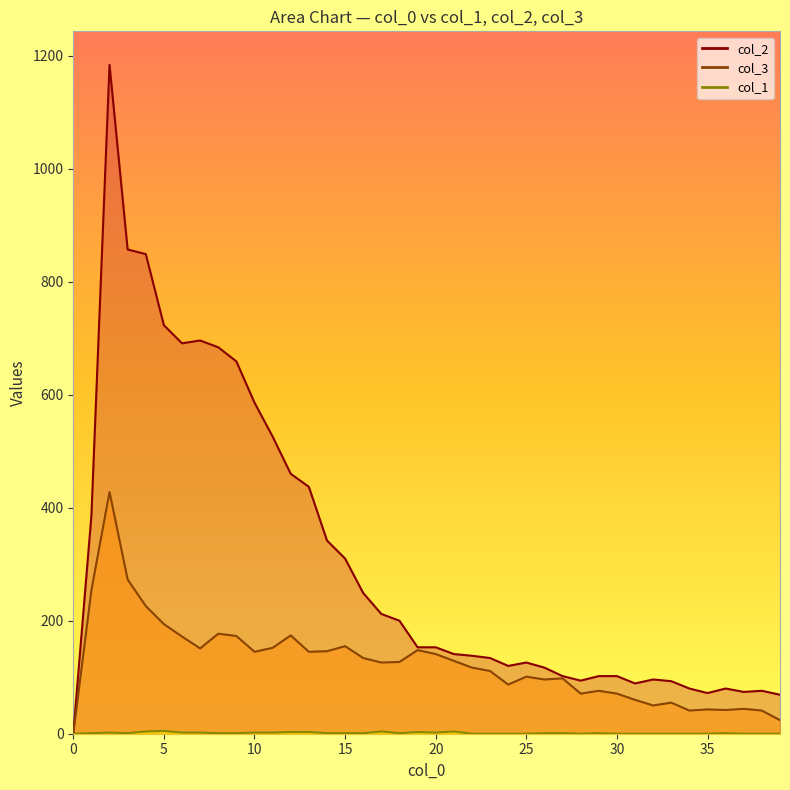

Reading left to right, transcribe all the data shown in this chart.

col_1: 0	1	2	1	4	5	2	2	1	1	2	2	3	3	1	1	1	4	1	3	2	4	0	0	0	0	1	1	0	1	0	0	0	0	0	0	1	0	0	0
col_3: 0	254	428	273	226	194	172	151	177	173	145	152	174	145	146	155	134	126	127	148	141	129	117	111	87	101	96	98	71	76	71	60	50	55	41	43	42	44	41	24
col_2: 0	386	1184	857	849	723	691	696	684	659	586	526	460	437	342	310	249	212	200	153	153	141	138	134	120	126	117	102	94	102	102	89	96	93	80	72	80	74	76	69